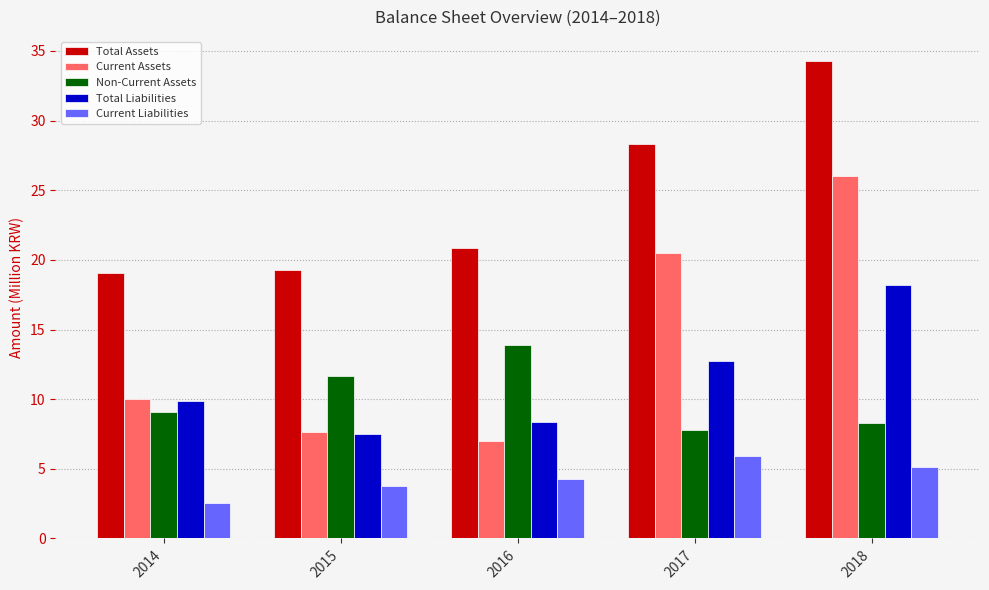

What is the sum of all Current Assets values?

71.1